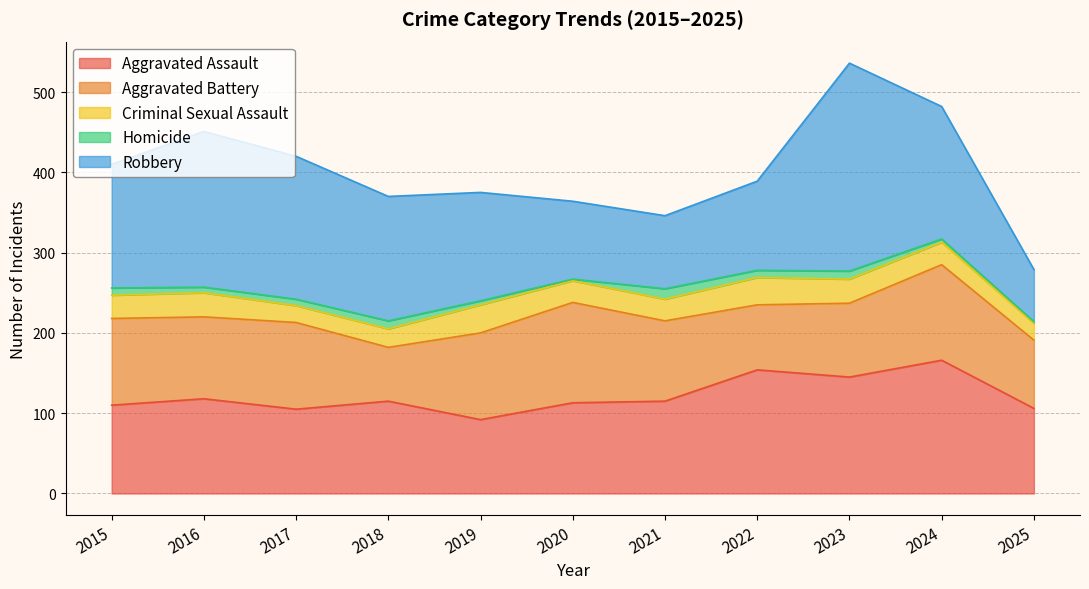

Reading left to right, list all the values displayed in this chart.

Aggravated Assault: 2015=110	2016=118	2017=105	2018=115	2019=92	2020=113	2021=115	2022=154	2023=145	2024=166	2025=106
Aggravated Battery: 2015=108	2016=102	2017=108	2018=67	2019=108	2020=125	2021=100	2022=81	2023=92	2024=119	2025=85
Criminal Sexual Assault: 2015=29	2016=30	2017=21	2018=23	2019=35	2020=27	2021=27	2022=34	2023=30	2024=28	2025=21
Homicide: 2015=9	2016=7	2017=8	2018=10	2019=5	2020=2	2021=13	2022=9	2023=10	2024=4	2025=2
Robbery: 2015=154	2016=194	2017=178	2018=155	2019=135	2020=97	2021=91	2022=111	2023=259	2024=165	2025=65